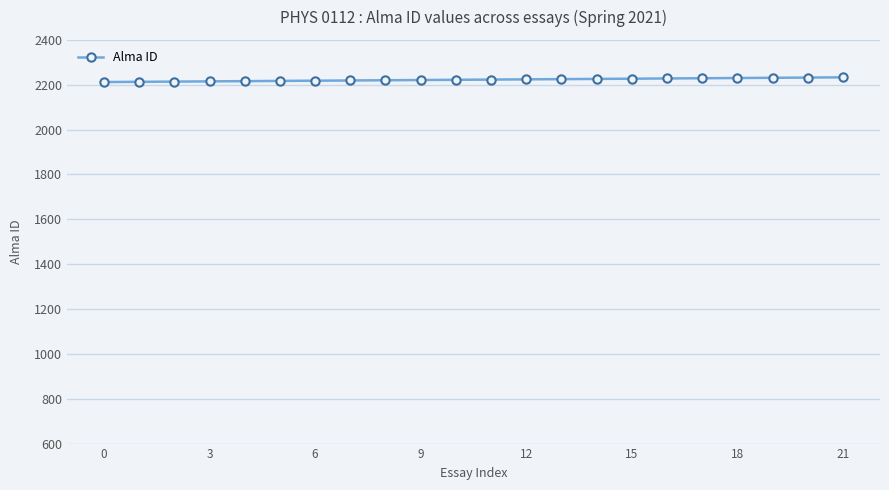

What is the sum of all values?

48895